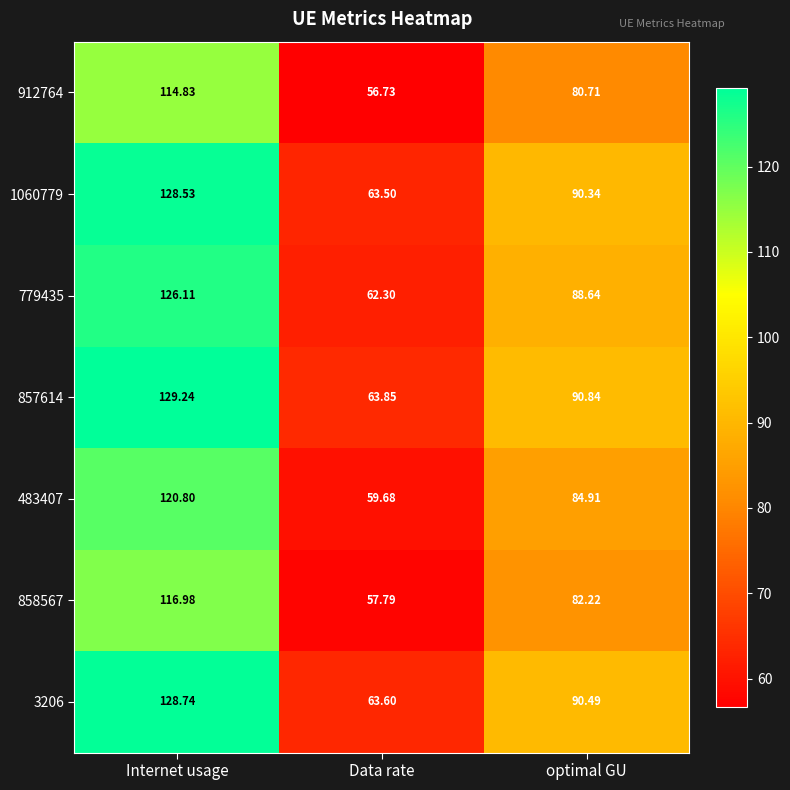

Which series has the largest total across all categories?

857614